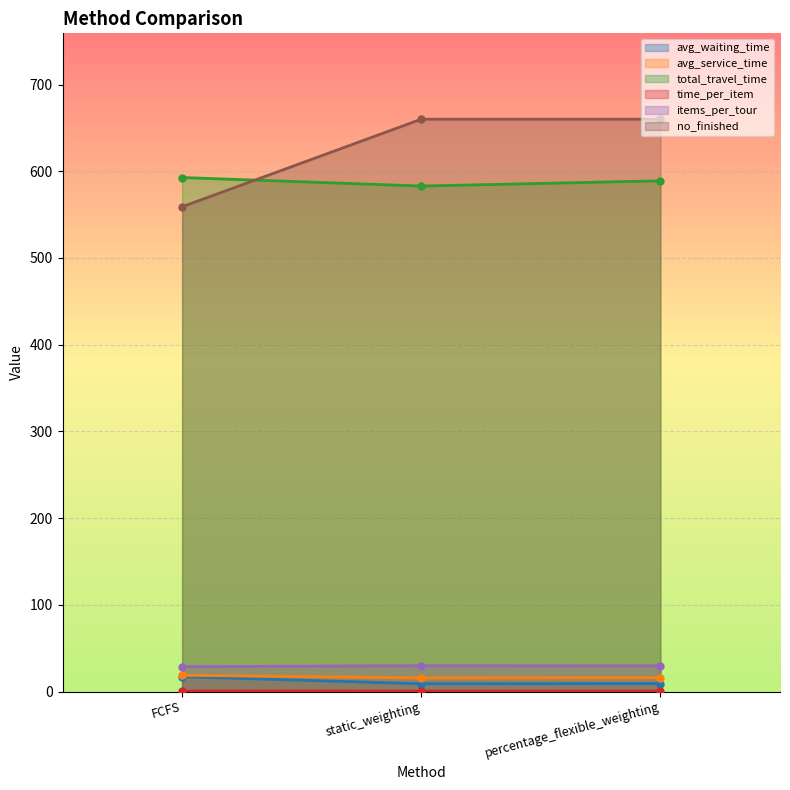

How many data points in avg_service_time are less than 16?

1